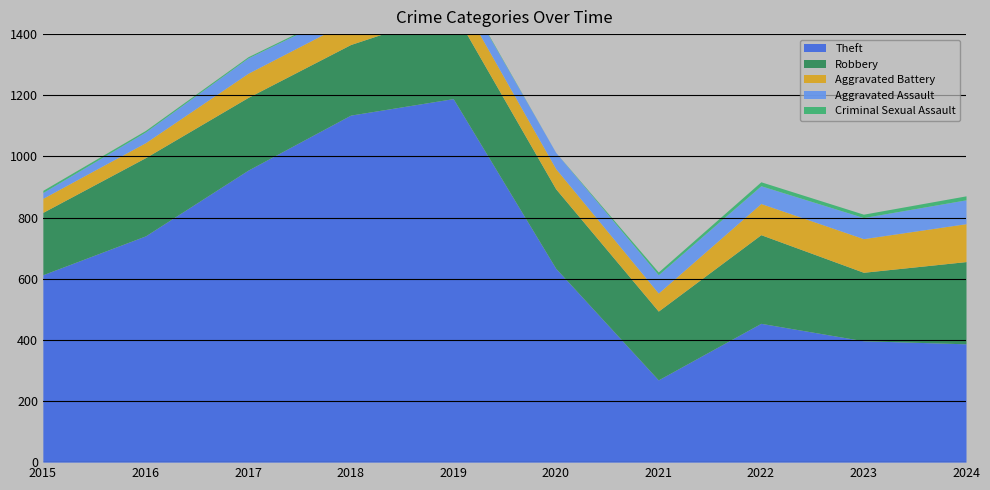

How many values in the Theft series exceed 634?

4